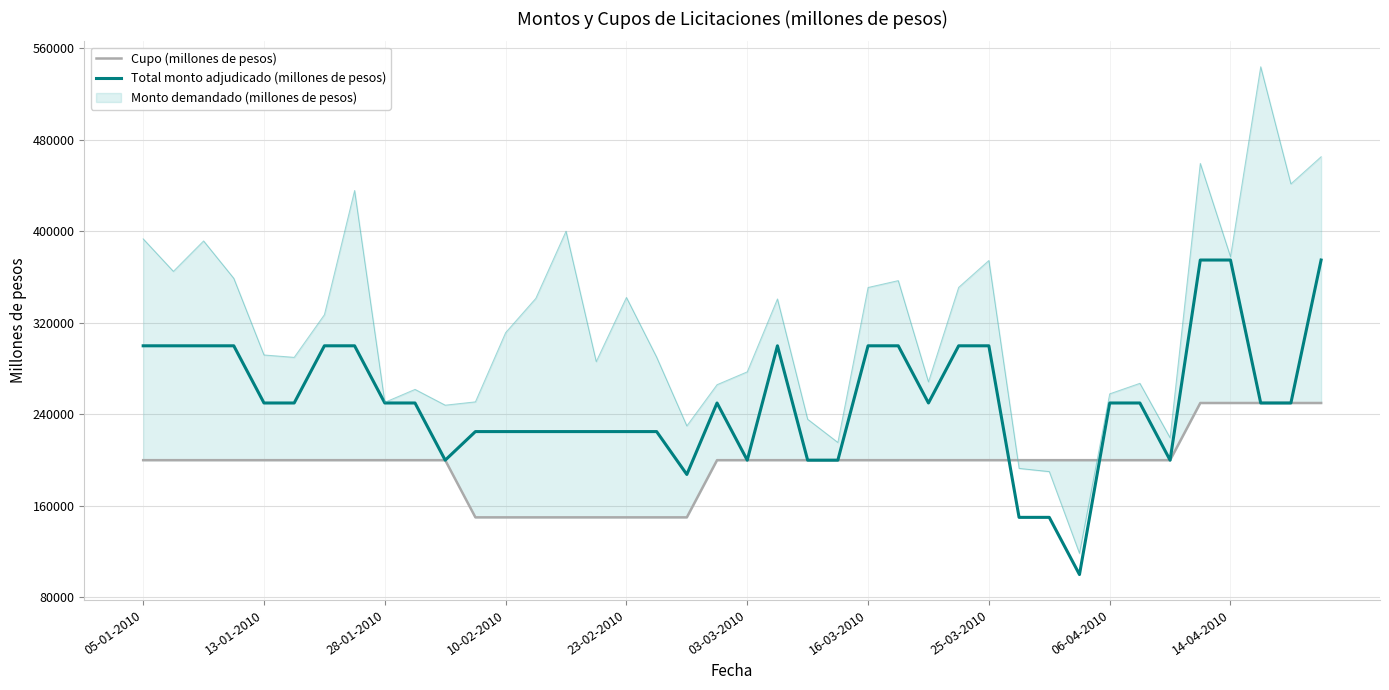

The value of Total monto adjudicado (millones de pesos) at 03-03-2010 is 281687. True or false?

False